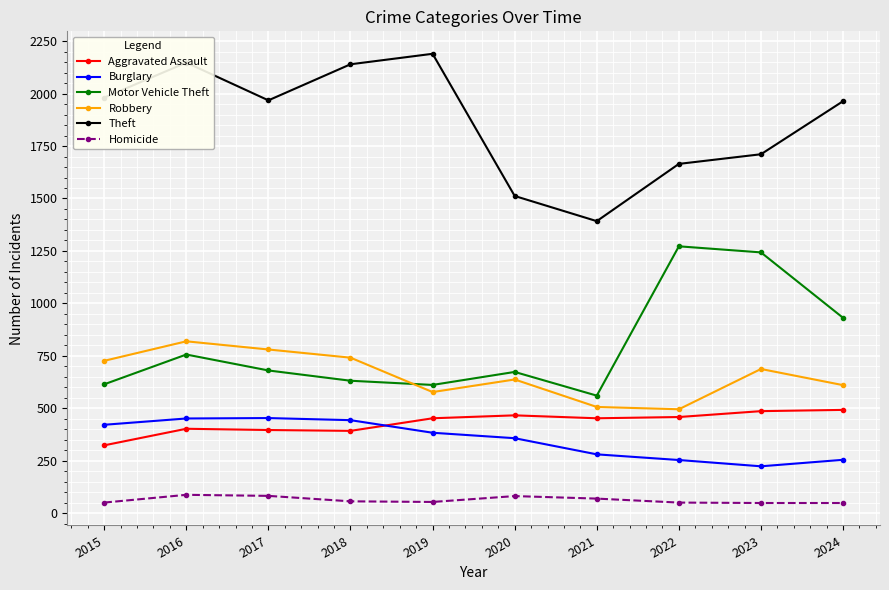

What is the difference between the highest and lowest values at 2017?

1886